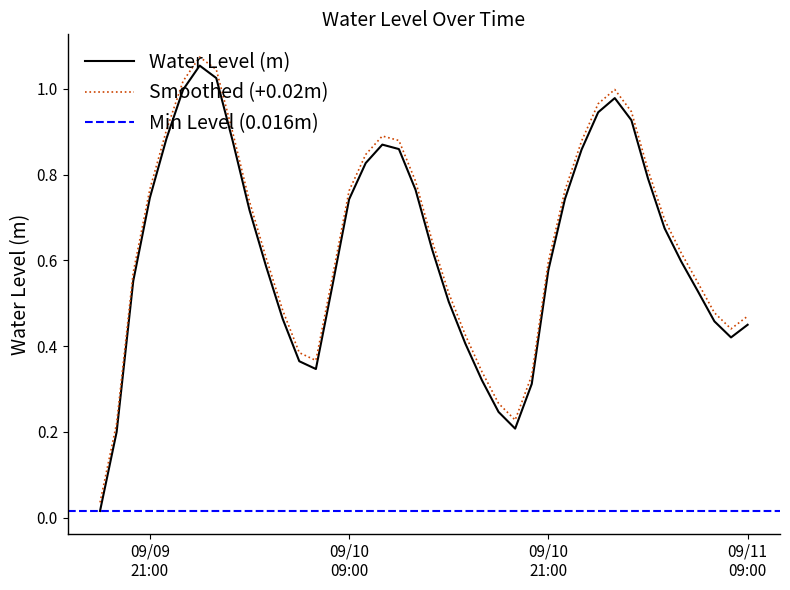

What is the greatest value displayed?

1.1